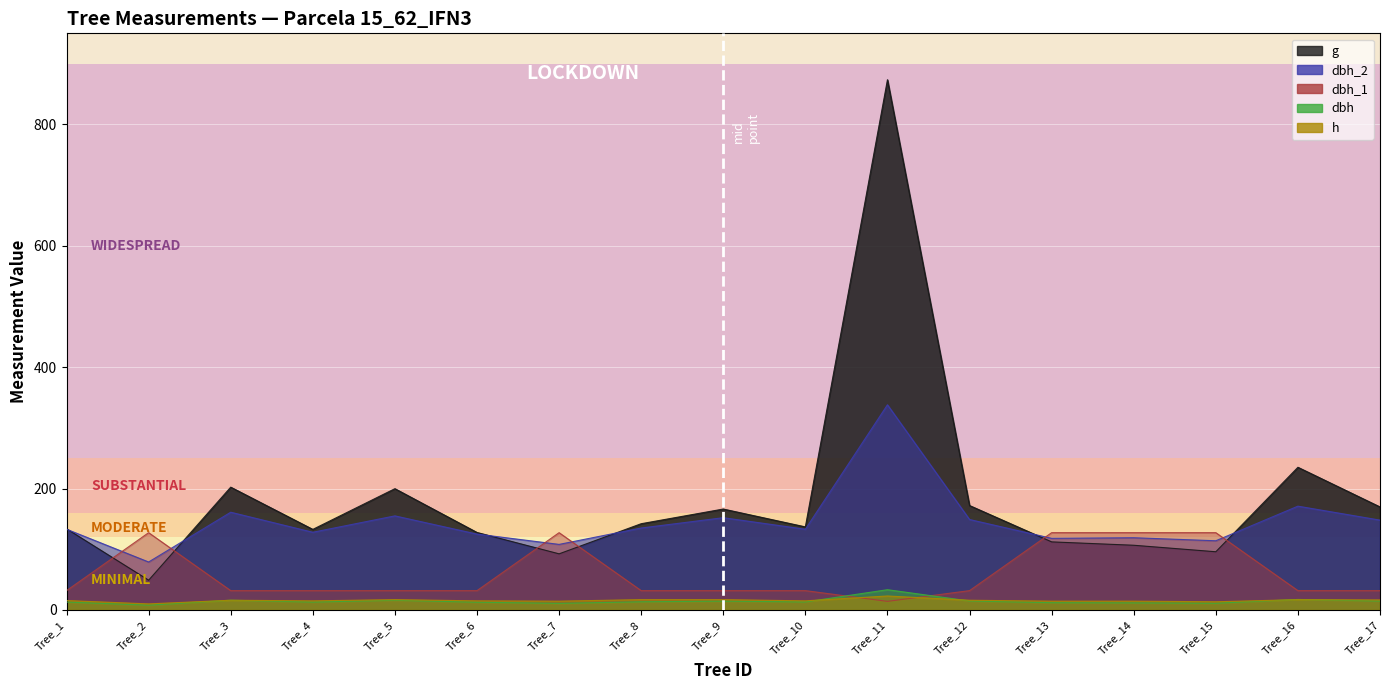

Reading right to left, list all the values displayed in this chart.

dbh_1: 31.8	31.8	127.3	127.3	127.3	31.8	14.2	31.8	31.8	31.8	127.3	31.8	31.8	31.8	31.8	127.3	31.8
dbh: 14.7	17.3	11.1	11.7	11.9	14.8	33.4	13.2	14.6	13.4	10.8	12.8	15.9	13.0	16.1	7.9	13.1
g: 169.7	235.1	95.9	106.6	112.2	172.0	873.5	136.8	166.3	142.1	92.5	127.7	199.8	132.7	202.3	49.0	133.8
dbh_2: 148.0	171.0	114.0	119.0	118.0	149.0	338.0	133.0	152.0	135.0	108.0	125.0	155.0	128.0	161.0	79.0	133.0
h: 16.5	17.0	13.5	14.5	14.5	16.0	23.0	15.0	17.0	17.0	14.5	15.0	17.0	15.0	16.0	10.0	15.5